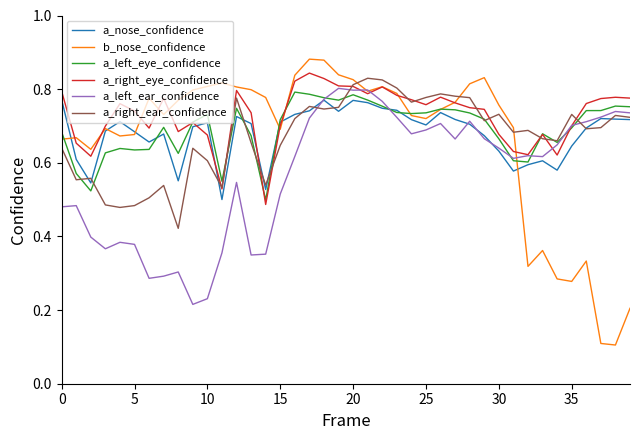

Count the a_left_ear_confidence values in the range 0 to 1.

40